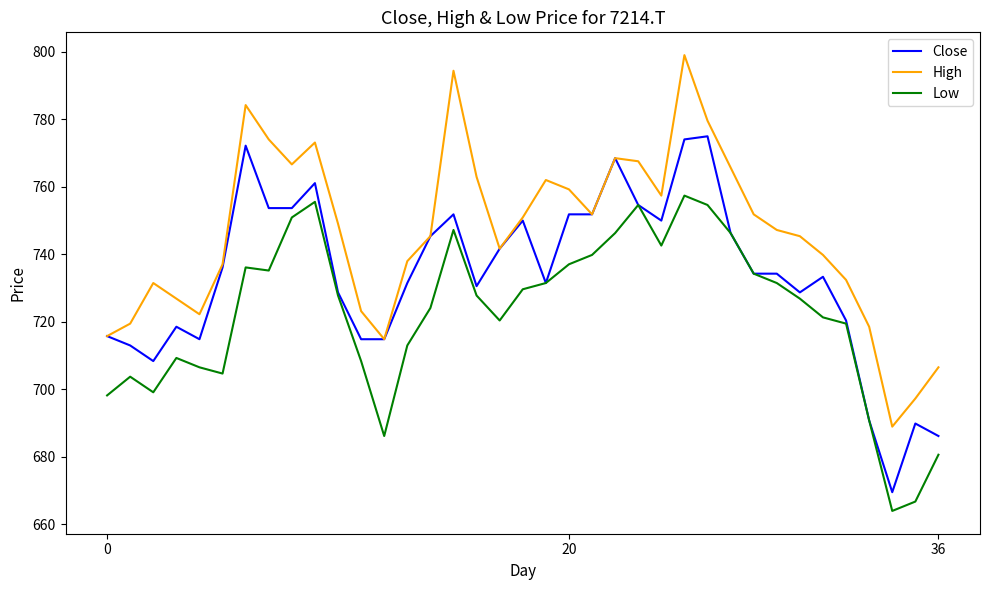

True or false: High and Low intersect in this chart.

False